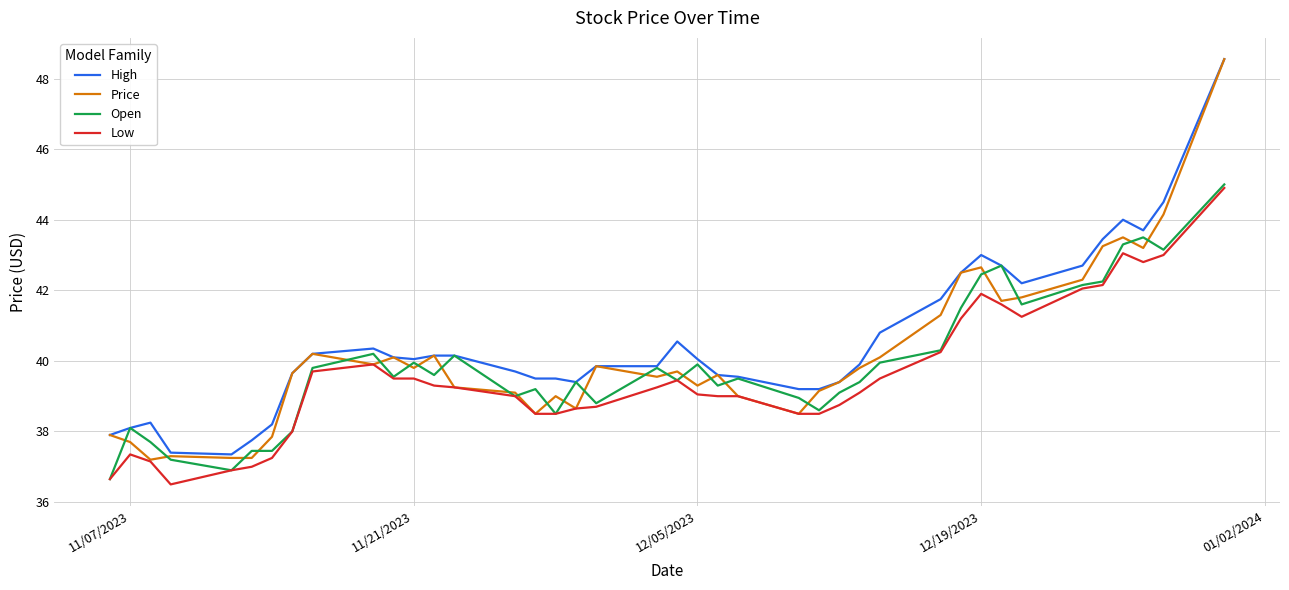

What is the average value of the Price series?

40.1